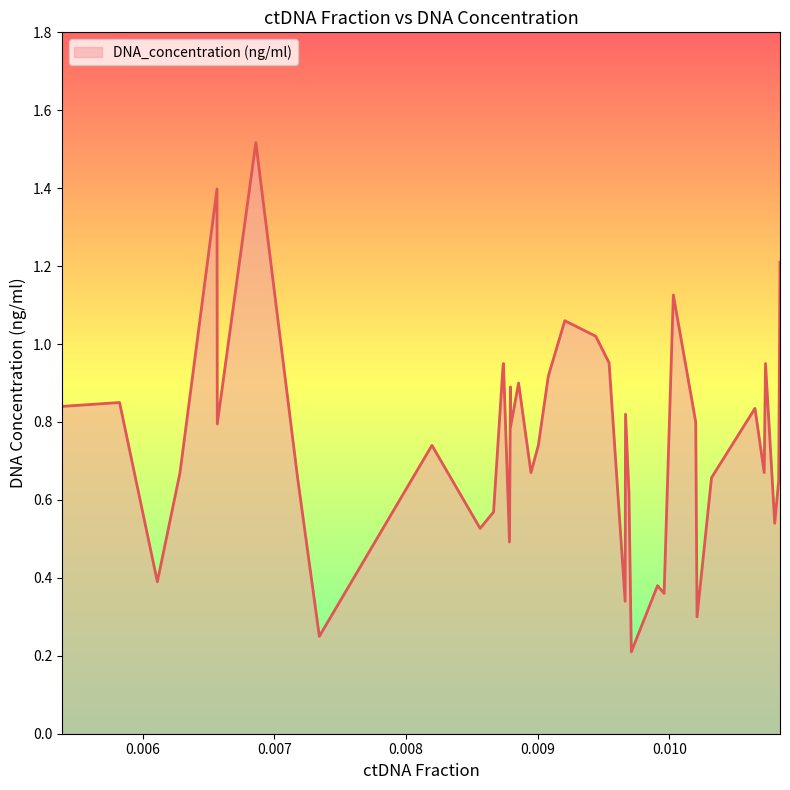

What is the maximum value shown in the chart?

1.5